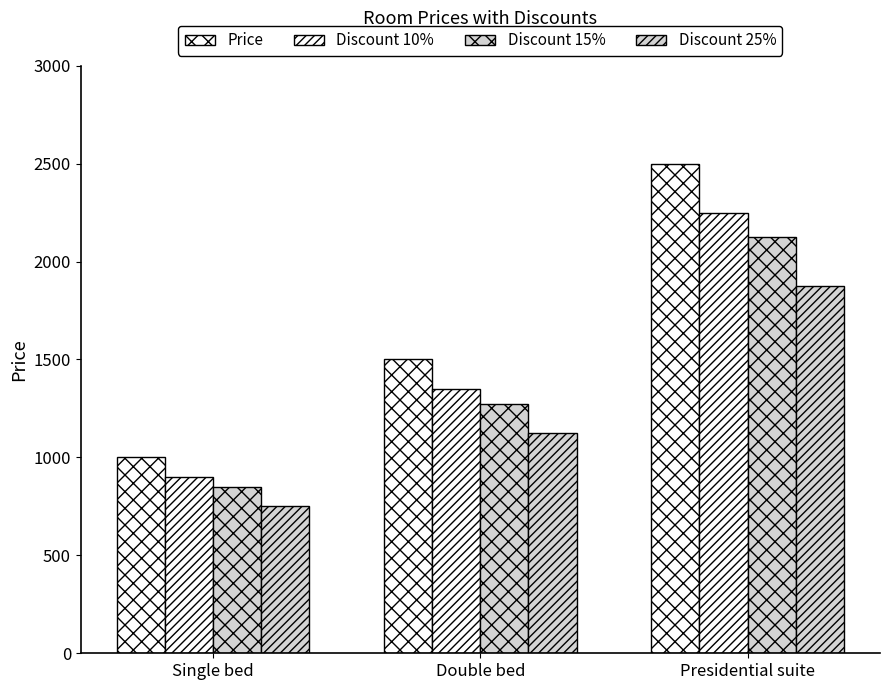

Rank the series by their maximum value, from lowest to highest.

Discount 25%, Discount 15%, Discount 10%, Price